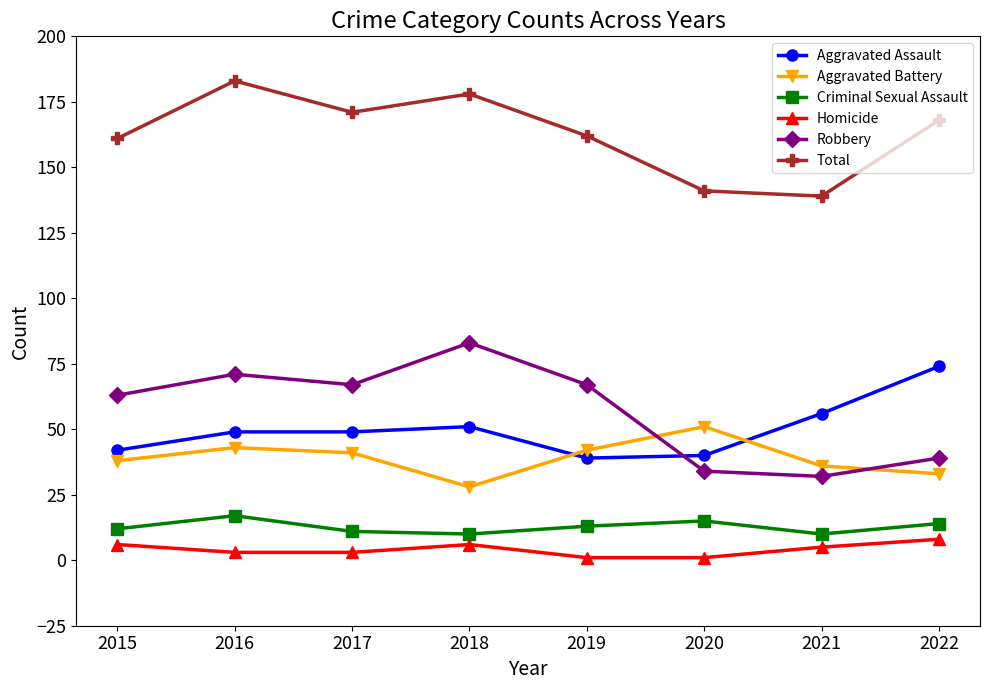

What is the difference between the Aggravated Battery values at 2015 and 2017?

3